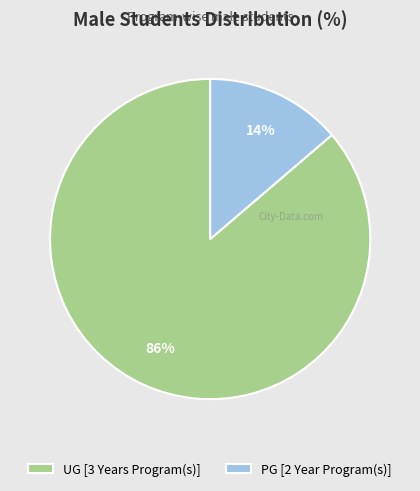

Is the sum of PG [2 Year Program(s)] and UG [3 Years Program(s)] greater than half?

Yes